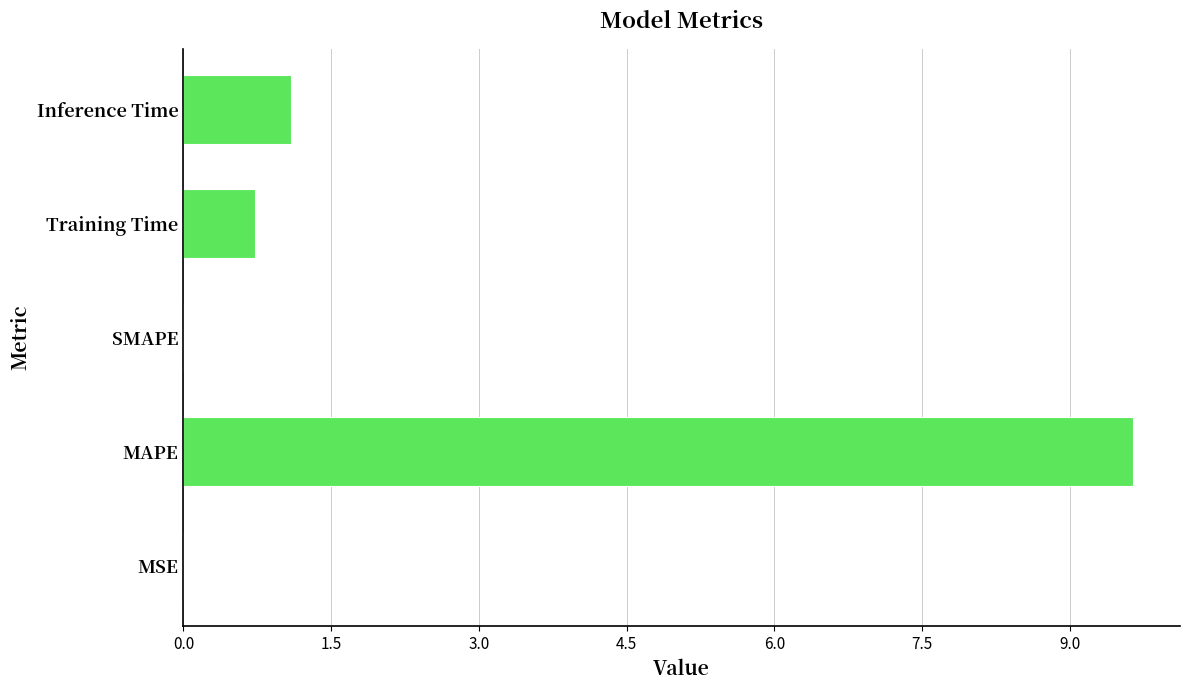

Does the chart contain stacked bars?

No